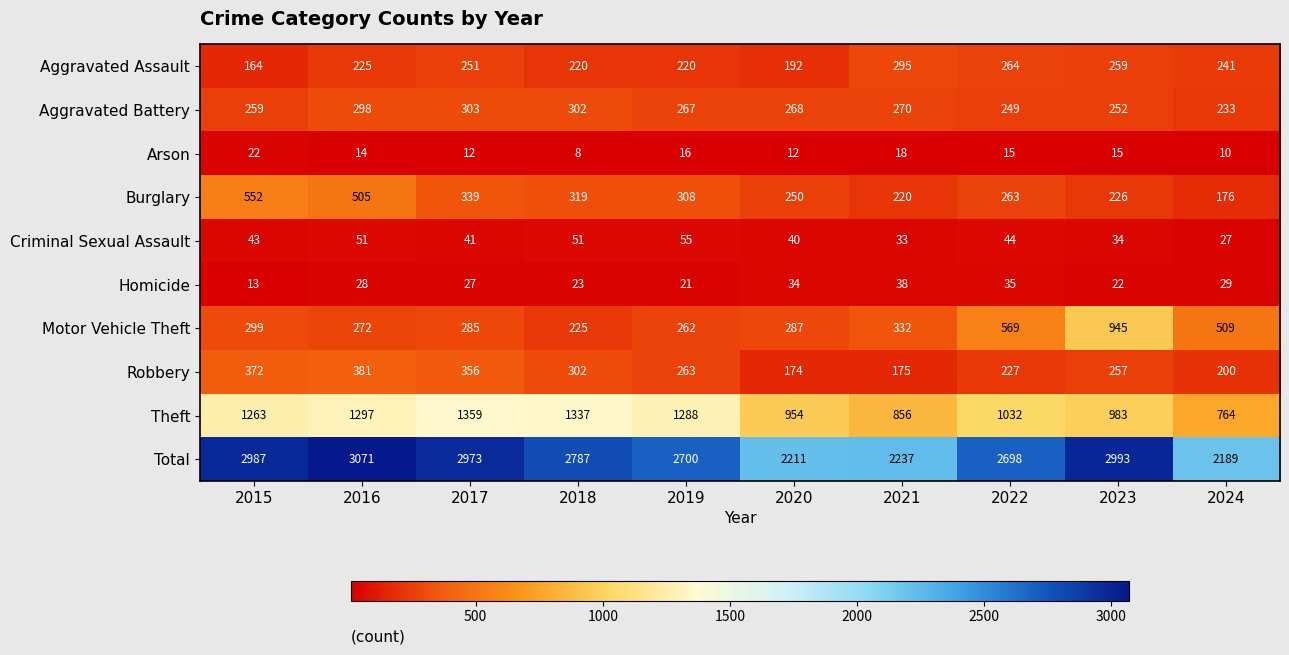

Which series changed the most between 2017 and 2021?

Total